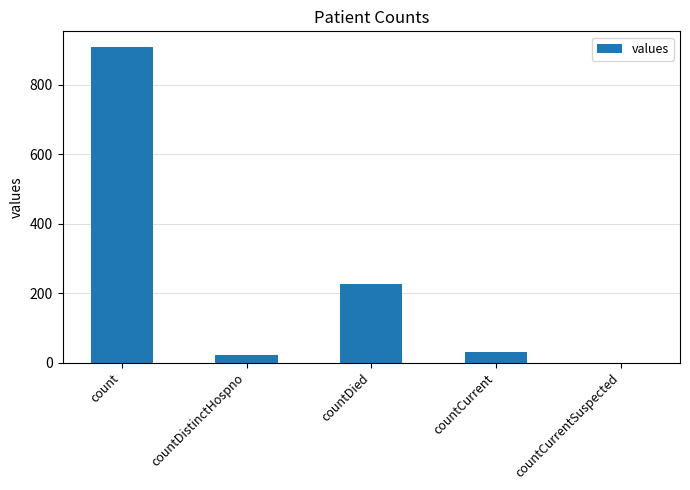

What is the greatest value displayed?

909